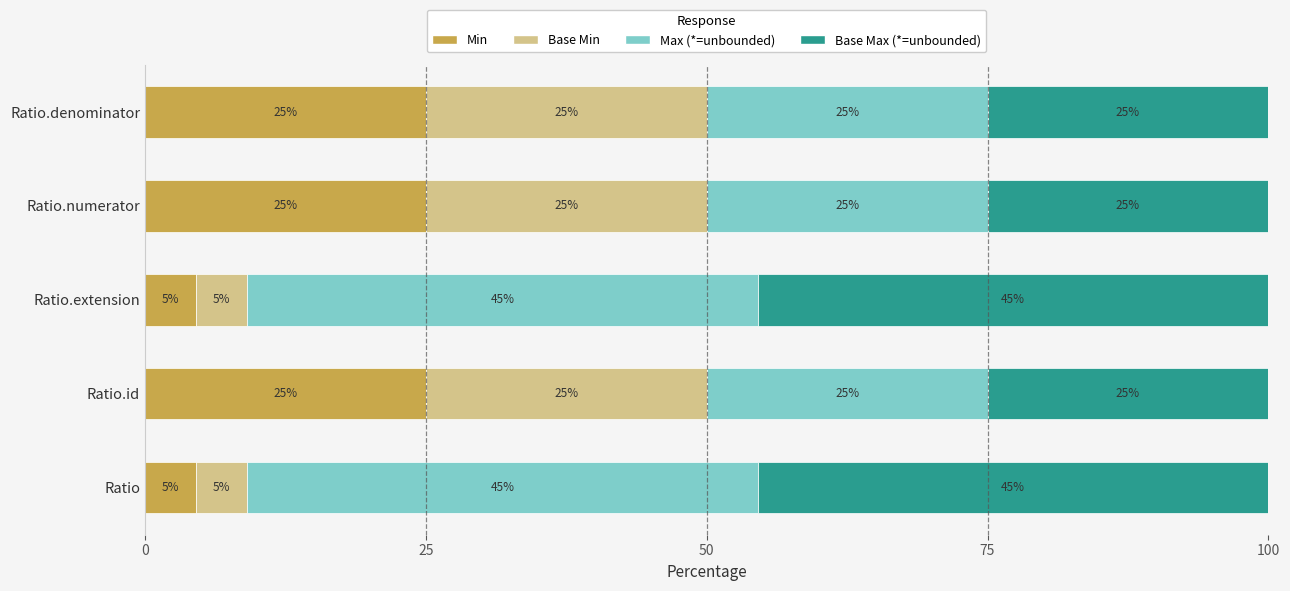

What is the highest value of the Min series?

25.0